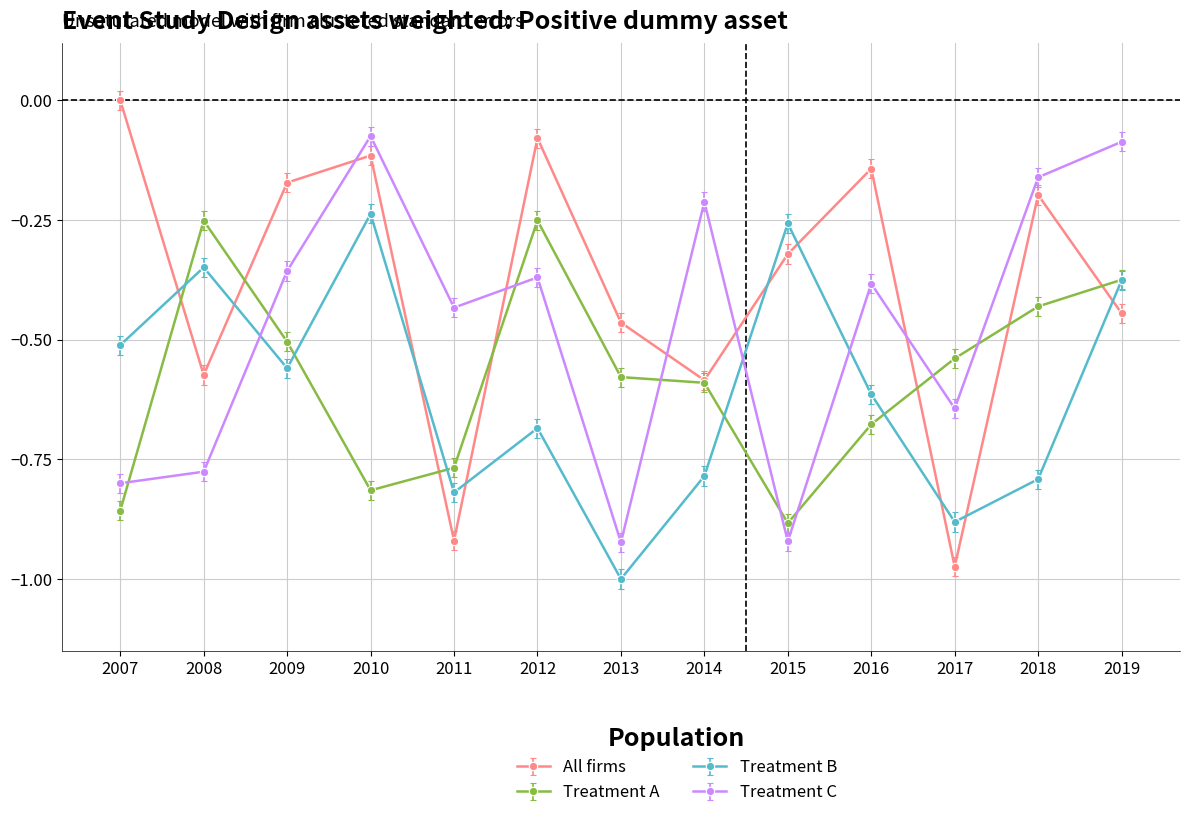

At 2017, list the series in order from smallest to largest.

All firms, Treatment B, Treatment C, Treatment A